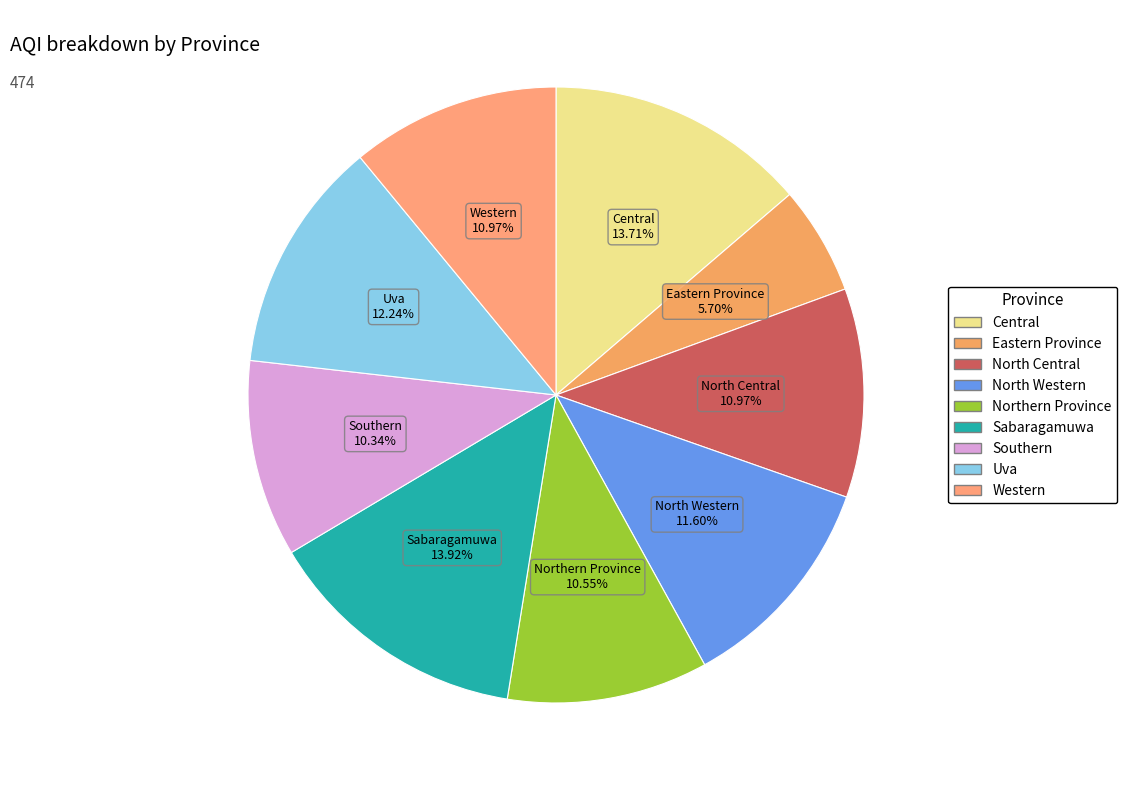

Which has a higher value, Central or North Western?

Central